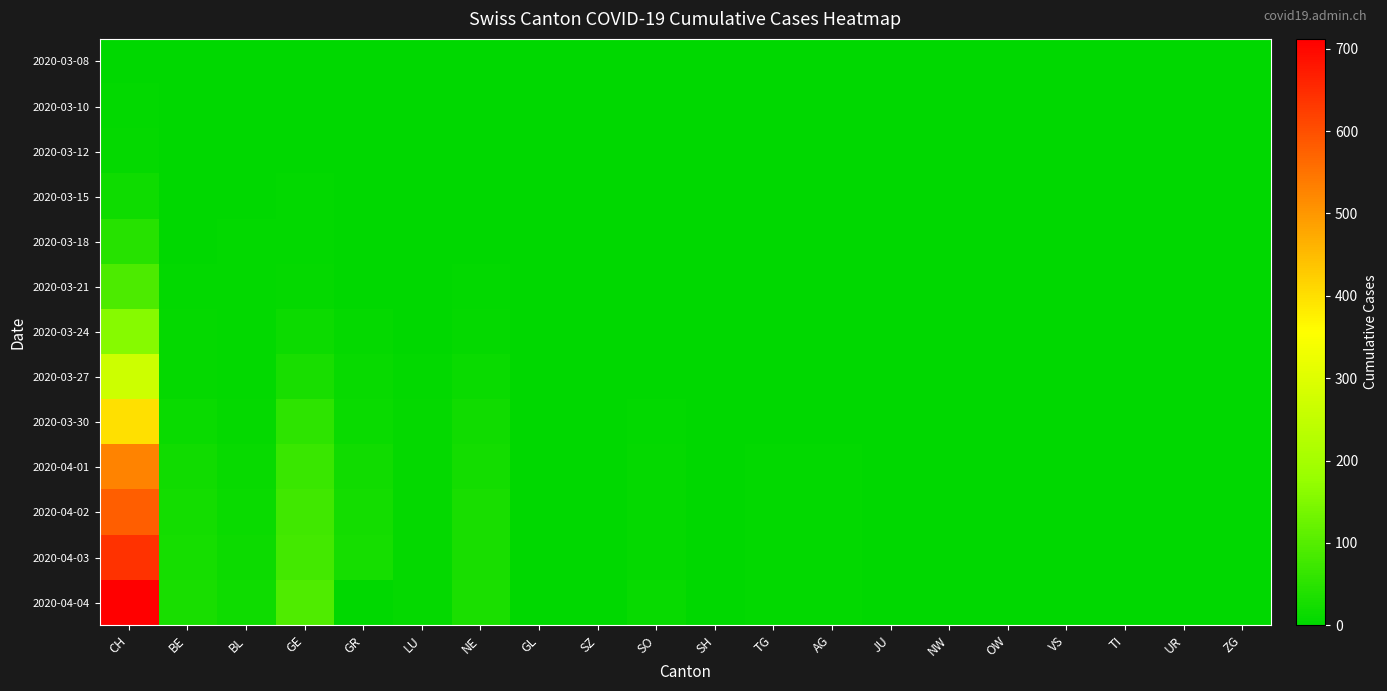

Reading left to right, transcribe all the data shown in this chart.

2020-03-08: CH=2	BE=1	BL=0	GE=0	GR=0	LU=0	NE=0	GL=0	SZ=0	SO=0	SH=0	TG=0	AG=0	JU=0	NW=0	OW=0	VS=0	TI=0	UR=0	ZG=0
2020-03-10: CH=4	BE=1	BL=1	GE=0	GR=0	LU=0	NE=0	GL=0	SZ=0	SO=0	SH=0	TG=0	AG=0	JU=0	NW=0	OW=0	VS=0	TI=0	UR=0	ZG=0
2020-03-12: CH=8	BE=2	BL=1	GE=1	GR=0	LU=0	NE=0	GL=0	SZ=0	SO=0	SH=0	TG=0	AG=0	JU=0	NW=0	OW=0	VS=0	TI=0	UR=0	ZG=0
2020-03-15: CH=19	BE=2	BL=0	GE=3	GR=0	LU=0	NE=0	GL=0	SZ=0	SO=0	SH=0	TG=0	AG=0	JU=0	NW=0	OW=0	VS=0	TI=0	UR=0	ZG=0
2020-03-18: CH=47	BE=2	BL=4	GE=5	GR=1	LU=0	NE=2	GL=0	SZ=0	SO=0	SH=0	TG=0	AG=0	JU=0	NW=0	OW=0	VS=0	TI=0	UR=0	ZG=0
2020-03-21: CH=91	BE=3	BL=5	GE=8	GR=0	LU=1	NE=4	GL=0	SZ=0	SO=0	SH=0	TG=0	AG=0	JU=0	NW=0	OW=0	VS=0	TI=0	UR=0	ZG=0
2020-03-24: CH=158	BE=6	BL=4	GE=14	GR=6	LU=2	NE=6	GL=0	SZ=0	SO=1	SH=0	TG=1	AG=0	JU=0	NW=0	OW=0	VS=0	TI=0	UR=0	ZG=0
2020-03-27: CH=267	BE=8	BL=5	GE=30	GR=9	LU=3	NE=13	GL=0	SZ=0	SO=1	SH=1	TG=2	AG=0	JU=0	NW=0	OW=1	VS=2	TI=0	UR=0	ZG=0
2020-03-30: CH=399	BE=13	BL=7	GE=53	GR=12	LU=6	NE=21	GL=0	SZ=1	SO=5	SH=0	TG=2	AG=2	JU=0	NW=0	OW=0	VS=0	TI=0	UR=0	ZG=0
2020-04-01: CH=527	BE=20	BL=11	GE=68	GR=21	LU=7	NE=25	GL=0	SZ=2	SO=7	SH=1	TG=3	AG=4	JU=1	NW=0	OW=0	VS=0	TI=0	UR=0	ZG=0
2020-04-02: CH=580	BE=23	BL=12	GE=76	GR=23	LU=7	NE=28	GL=0	SZ=2	SO=8	SH=1	TG=3	AG=4	JU=1	NW=0	OW=0	VS=0	TI=0	UR=0	ZG=0
2020-04-03: CH=640	BE=26	BL=14	GE=80	GR=27	LU=7	NE=29	GL=0	SZ=2	SO=8	SH=1	TG=3	AG=4	JU=1	NW=0	OW=0	VS=0	TI=0	UR=0	ZG=0
2020-04-04: CH=712	BE=28	BL=19	GE=93	GR=0	LU=7	NE=31	GL=0	SZ=0	SO=9	SH=1	TG=3	AG=5	JU=1	NW=0	OW=0	VS=0	TI=0	UR=0	ZG=0